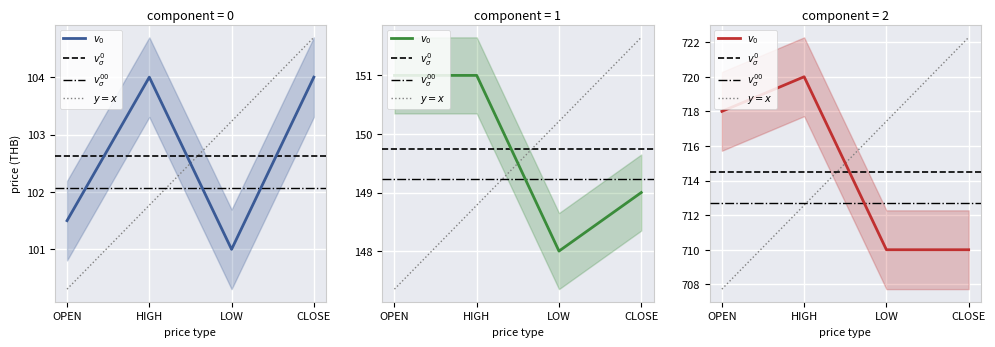

What is the label of the 3rd point from the left?

LOW